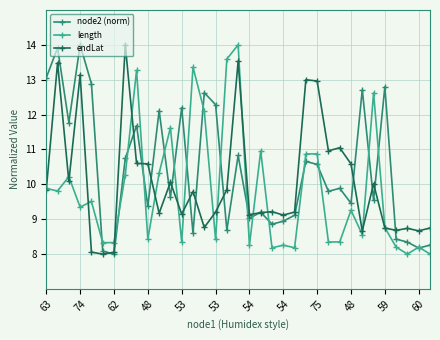

What is the greatest value displayed?

14.0